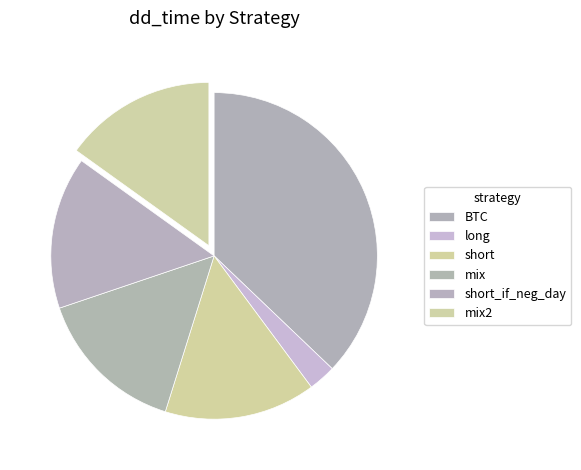

Does BTC account for over 50% of the chart?

No